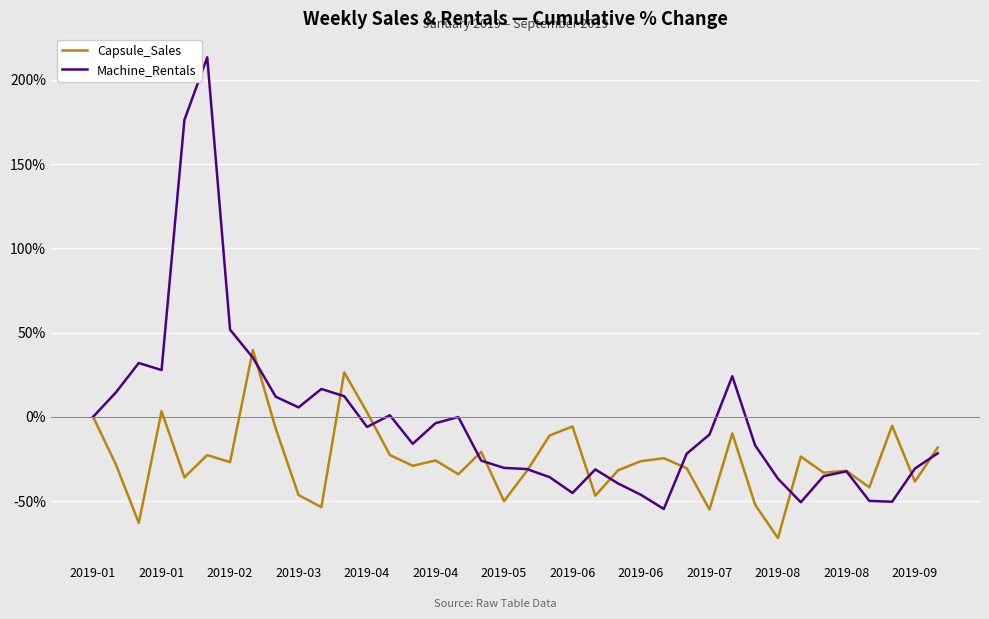

Rank the series by their average value, from lowest to highest.

Capsule_Sales, Machine_Rentals